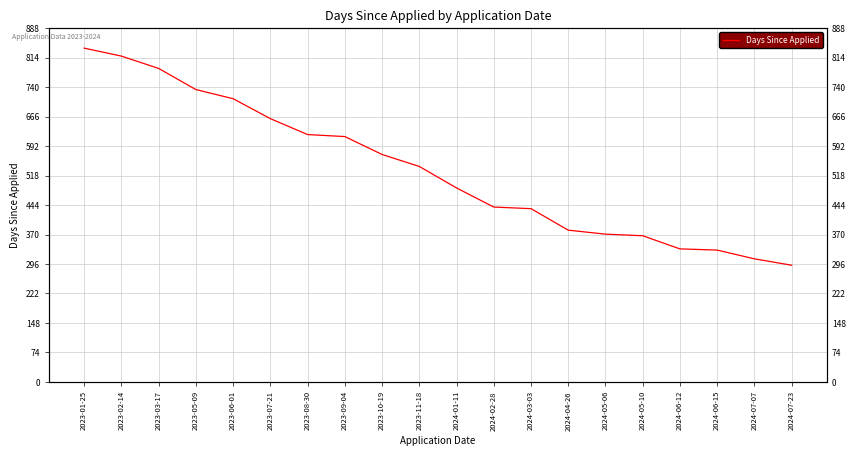

At which label is the value closest to 565?

2023-10-19